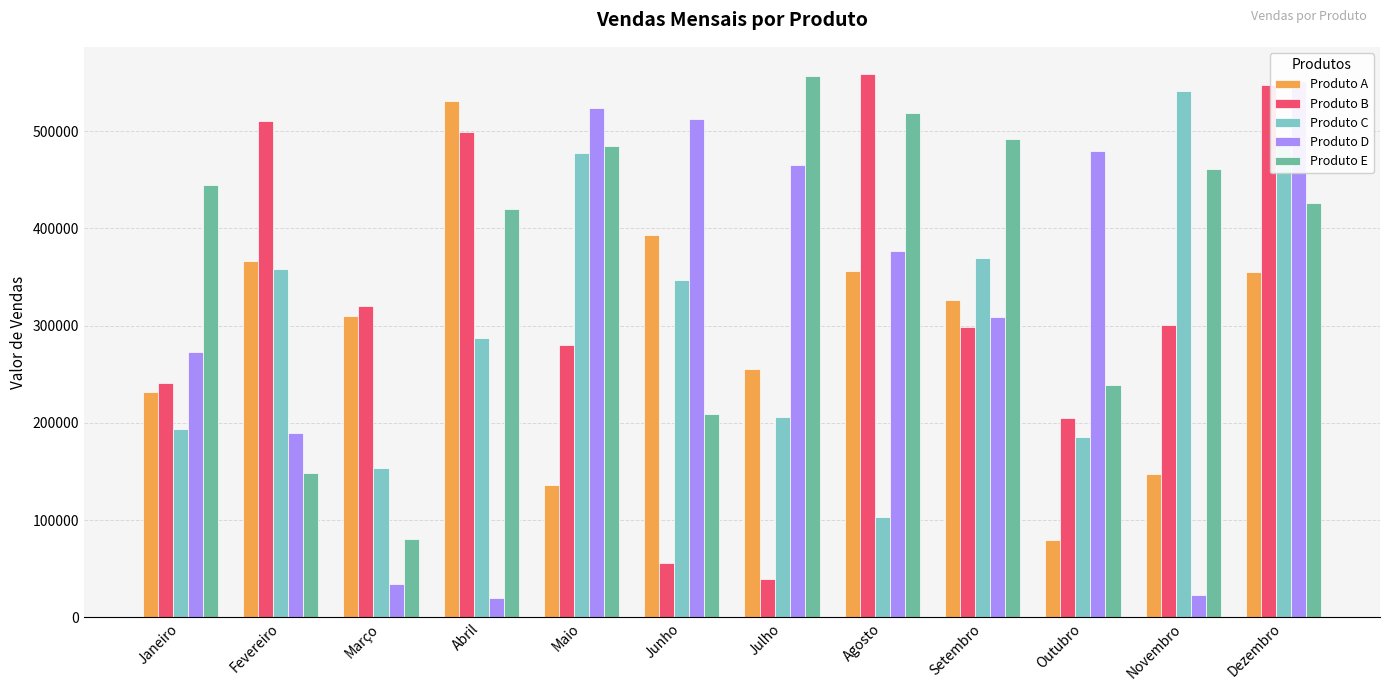

What are all the series names shown in the legend?

Produto A, Produto B, Produto C, Produto D, Produto E